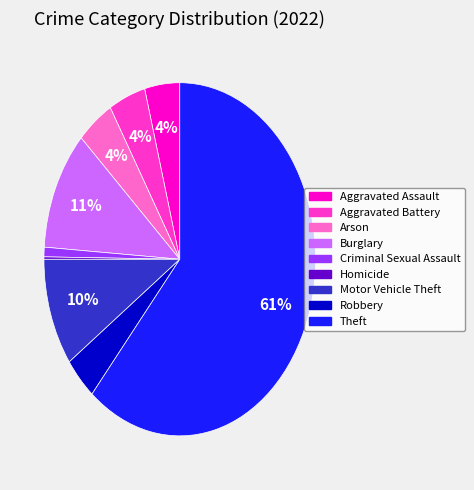

Is Theft the majority of the pie?

Yes